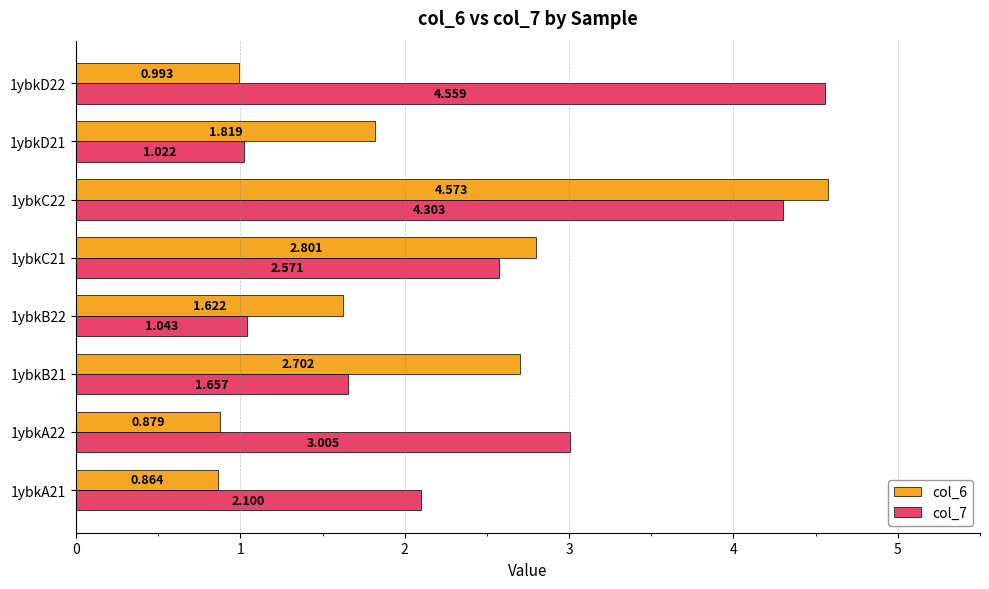

Is the value of col_6 at 1ybkD21 greater than the value of col_7 at 1ybkC22?

No